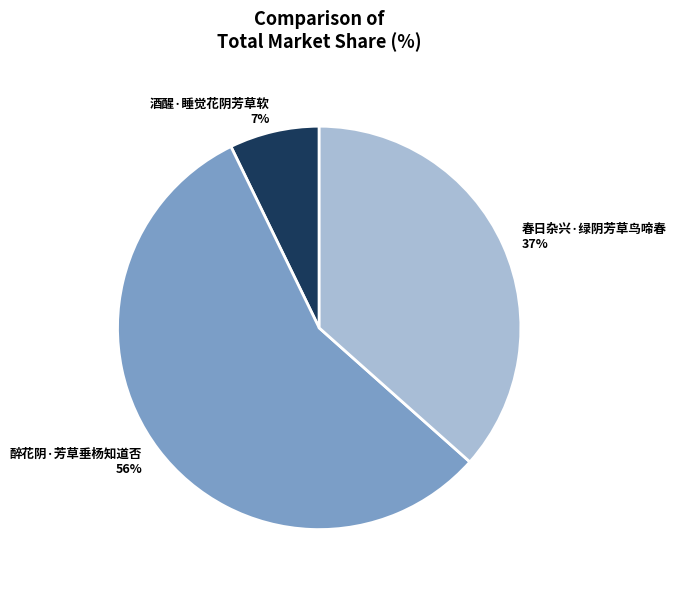

How many slices are in this pie chart?

3